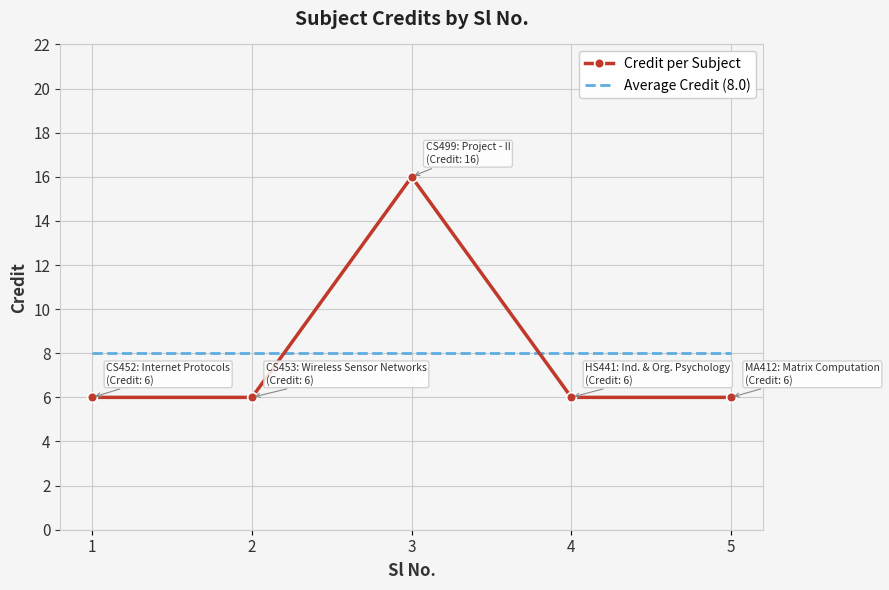

Where is the first local maximum for Credit per Subject?

3